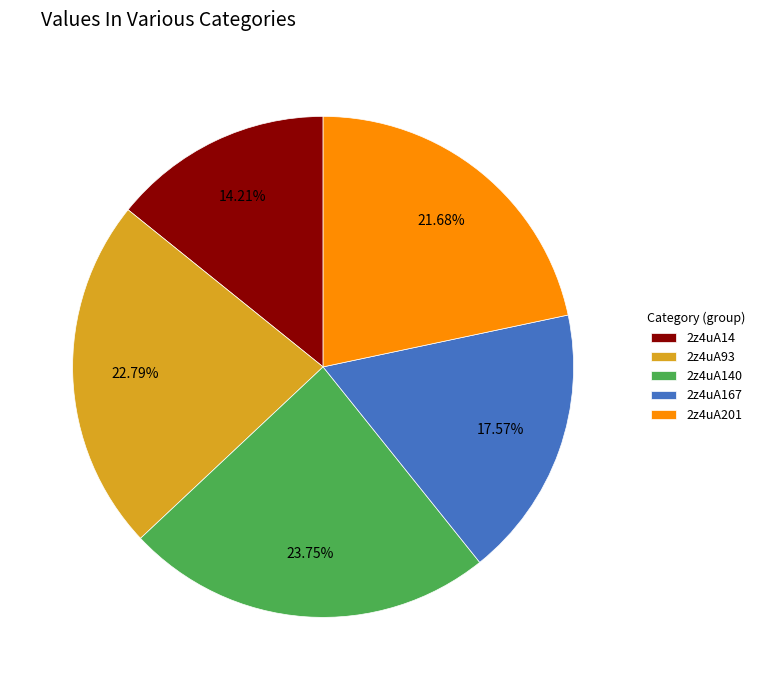

To the nearest percent, what is the average slice percentage?

20%